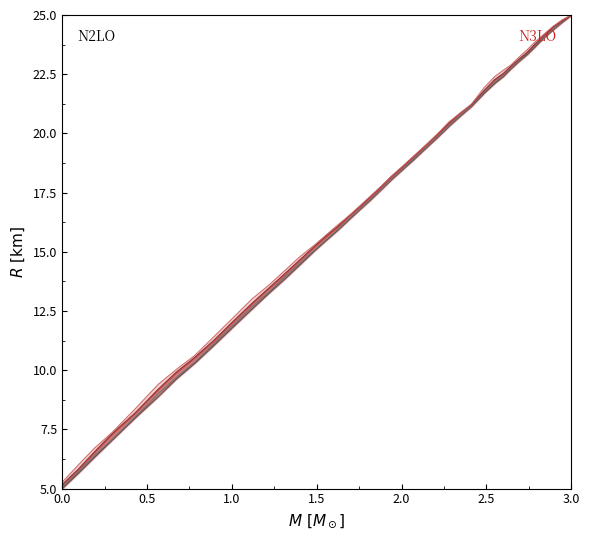

What is the value of the State_5 point at the 36th from the left?

23.9